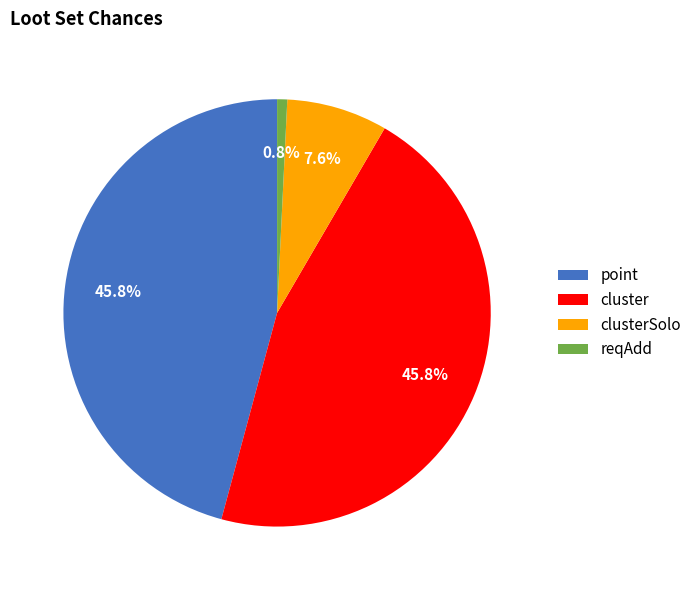

To the nearest percent, what percentage of the pie is cluster?

46%